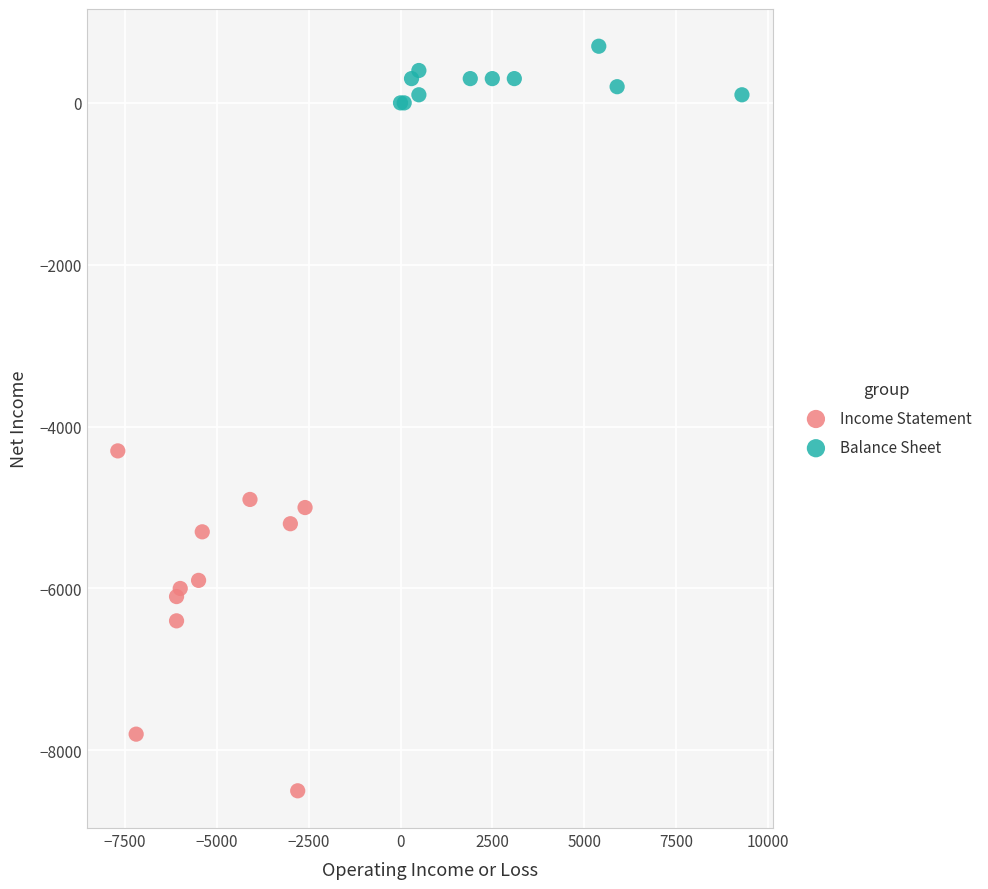

Which series has the widest spread of Y values?

Income Statement